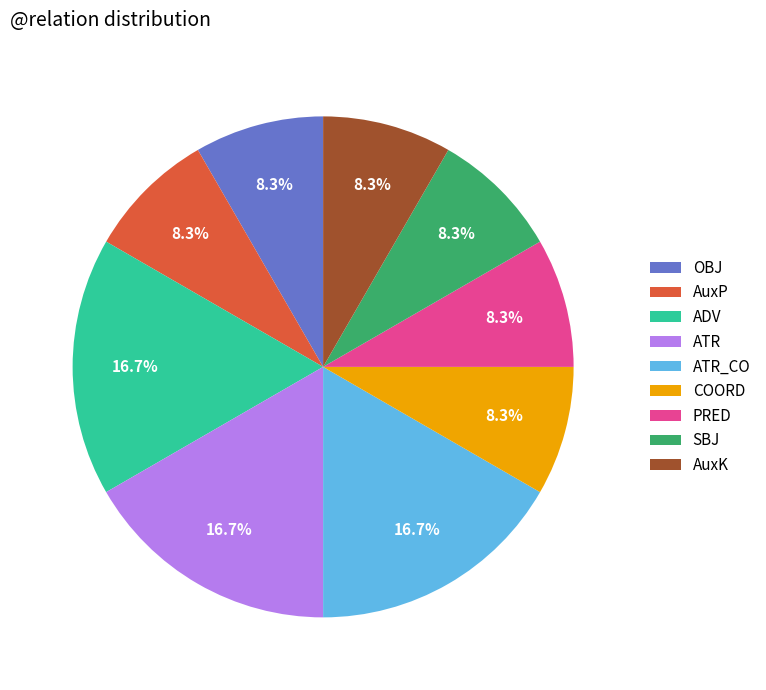

Which has a higher value, ATR_CO or AuxP?

ATR_CO